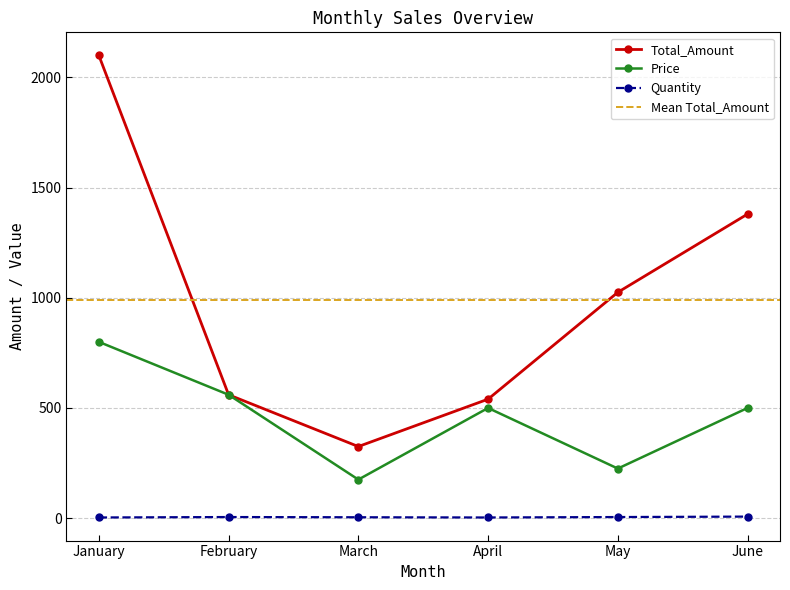

The Total_Amount series shows 560 at February. True or false?

True